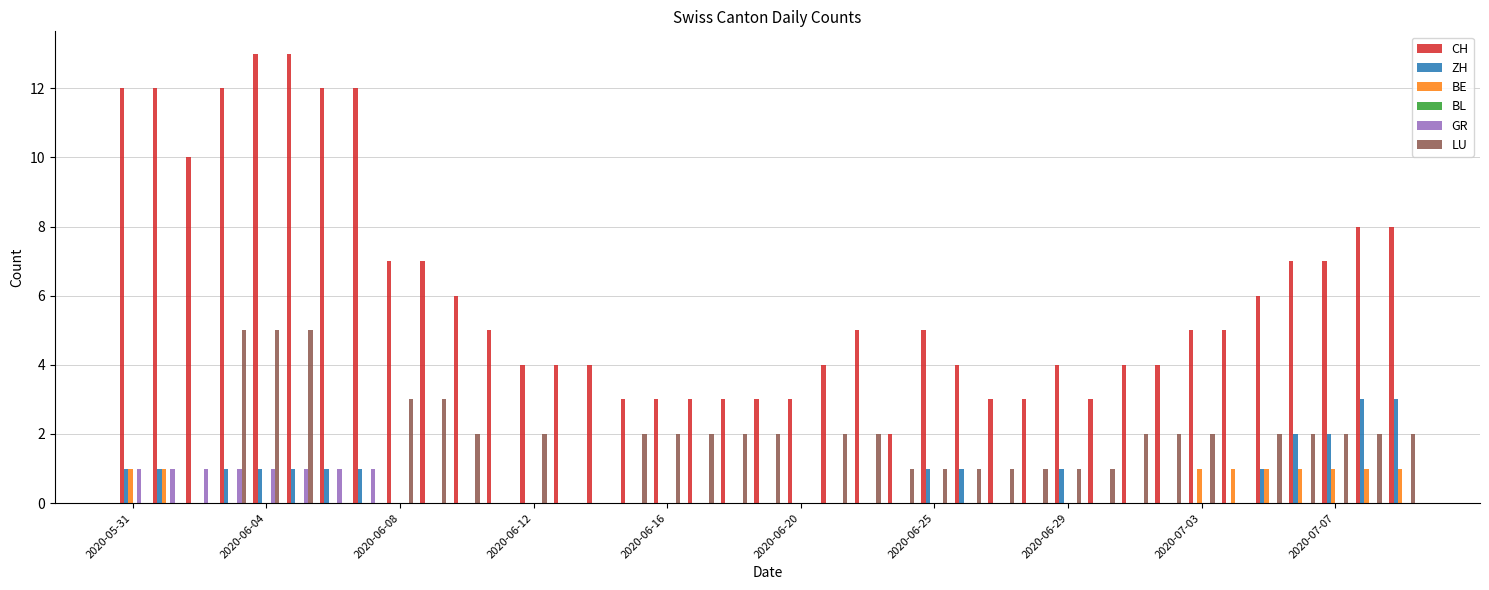

How many distinct data groups are displayed?

5